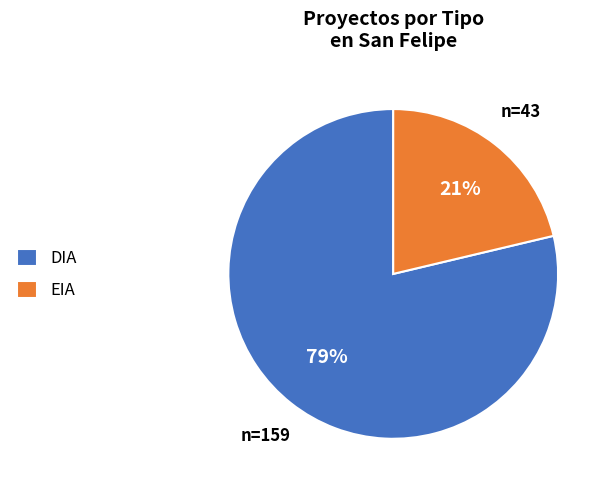

Is the sum of DIA and EIA greater than half?

Yes